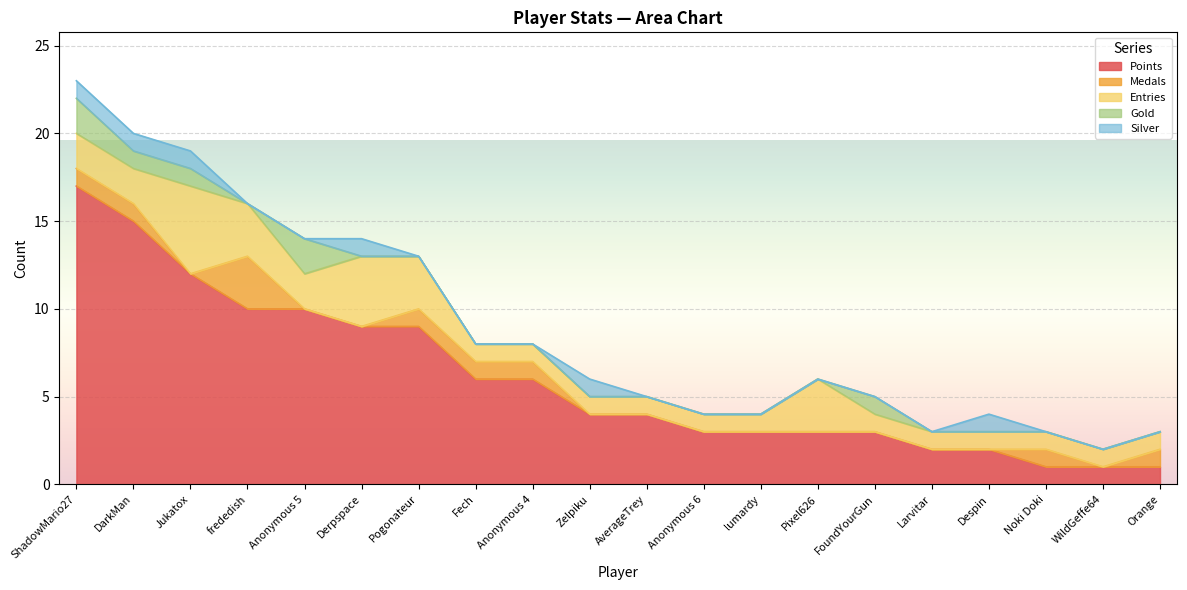

Which label corresponds to the largest value in the chart?

ShadowMario27